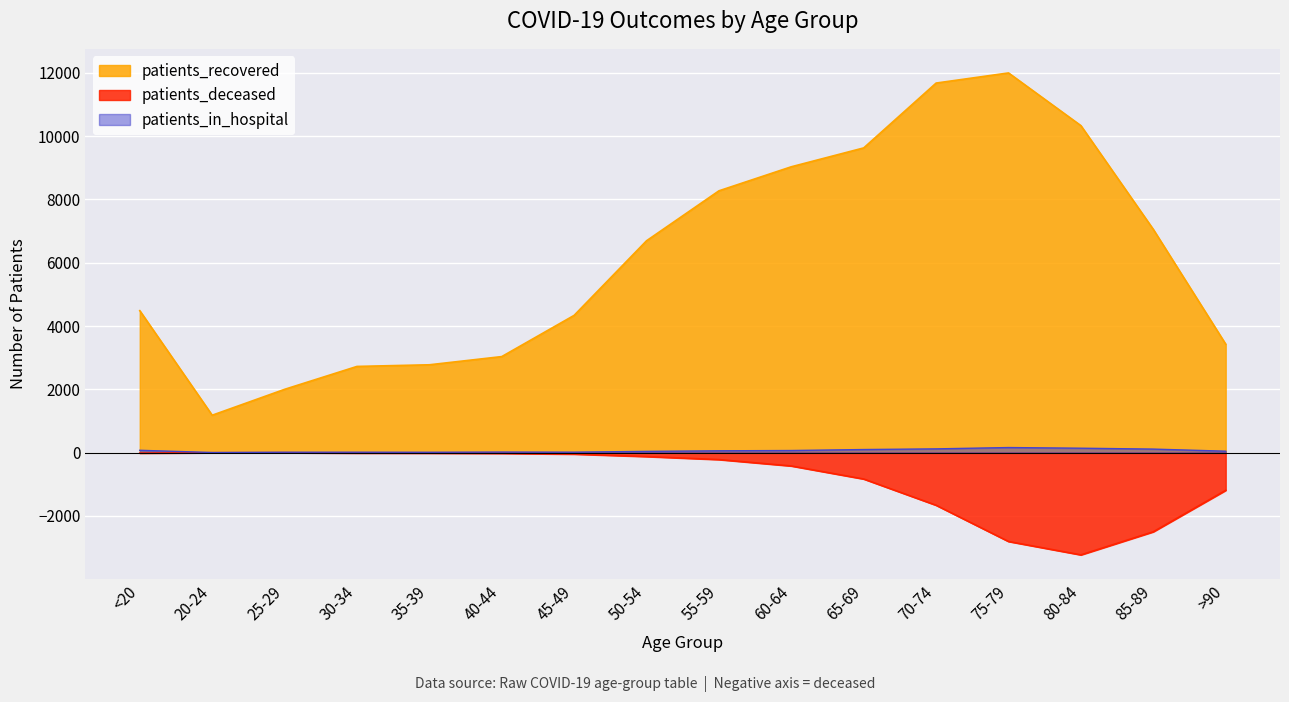

What is the total value across all series at 85-89?

4665